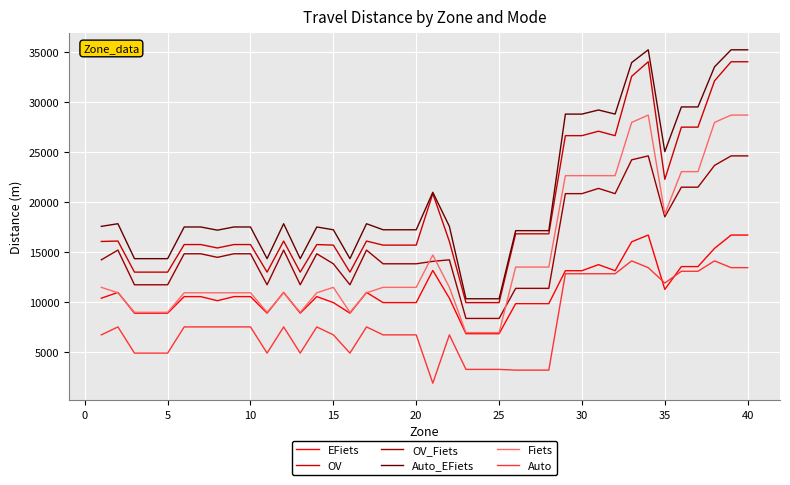

True or false: Auto_EFiets and EFiets intersect in this chart.

False